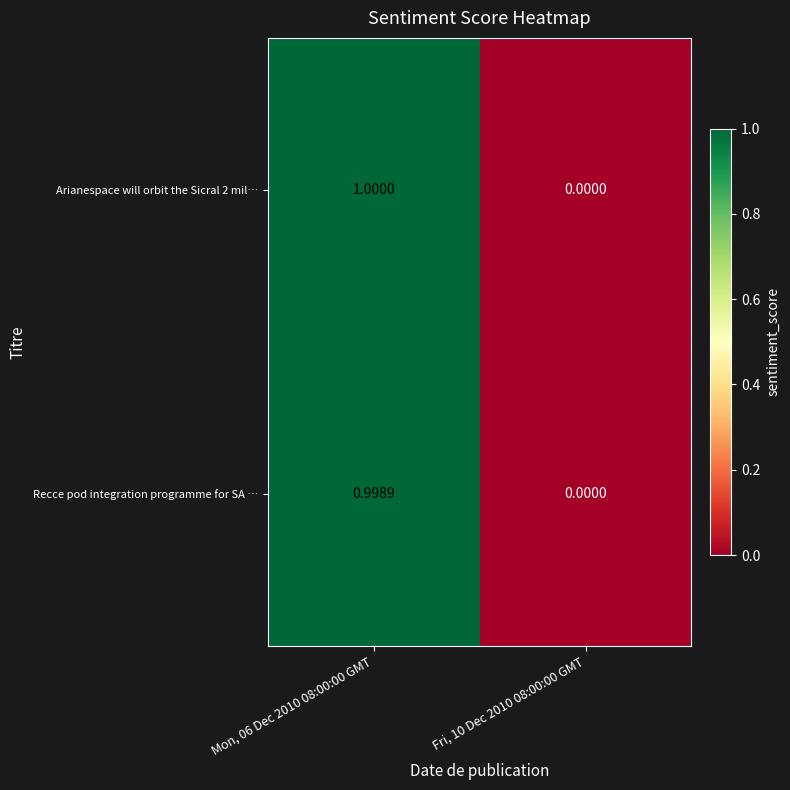

Is the value of Arianespace will orbit the Sicral 2 mil… at Fri, 10 Dec 2010 08:00:00 GMT greater than the value of Recce pod integration programme for SA … at Mon, 06 Dec 2010 08:00:00 GMT?

No